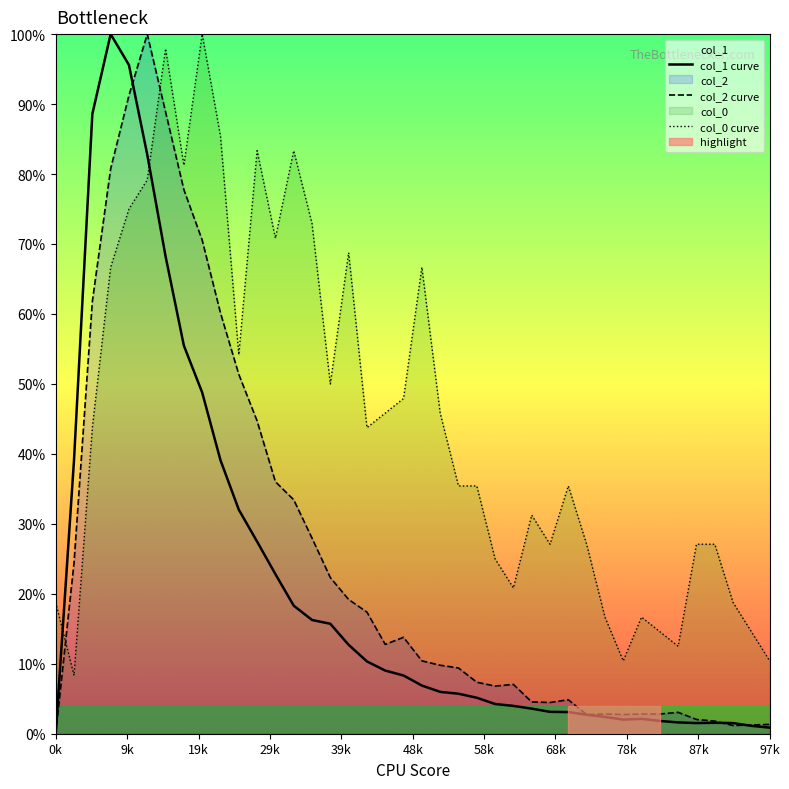

What is the highest value of the col_0 curve series?

100.0